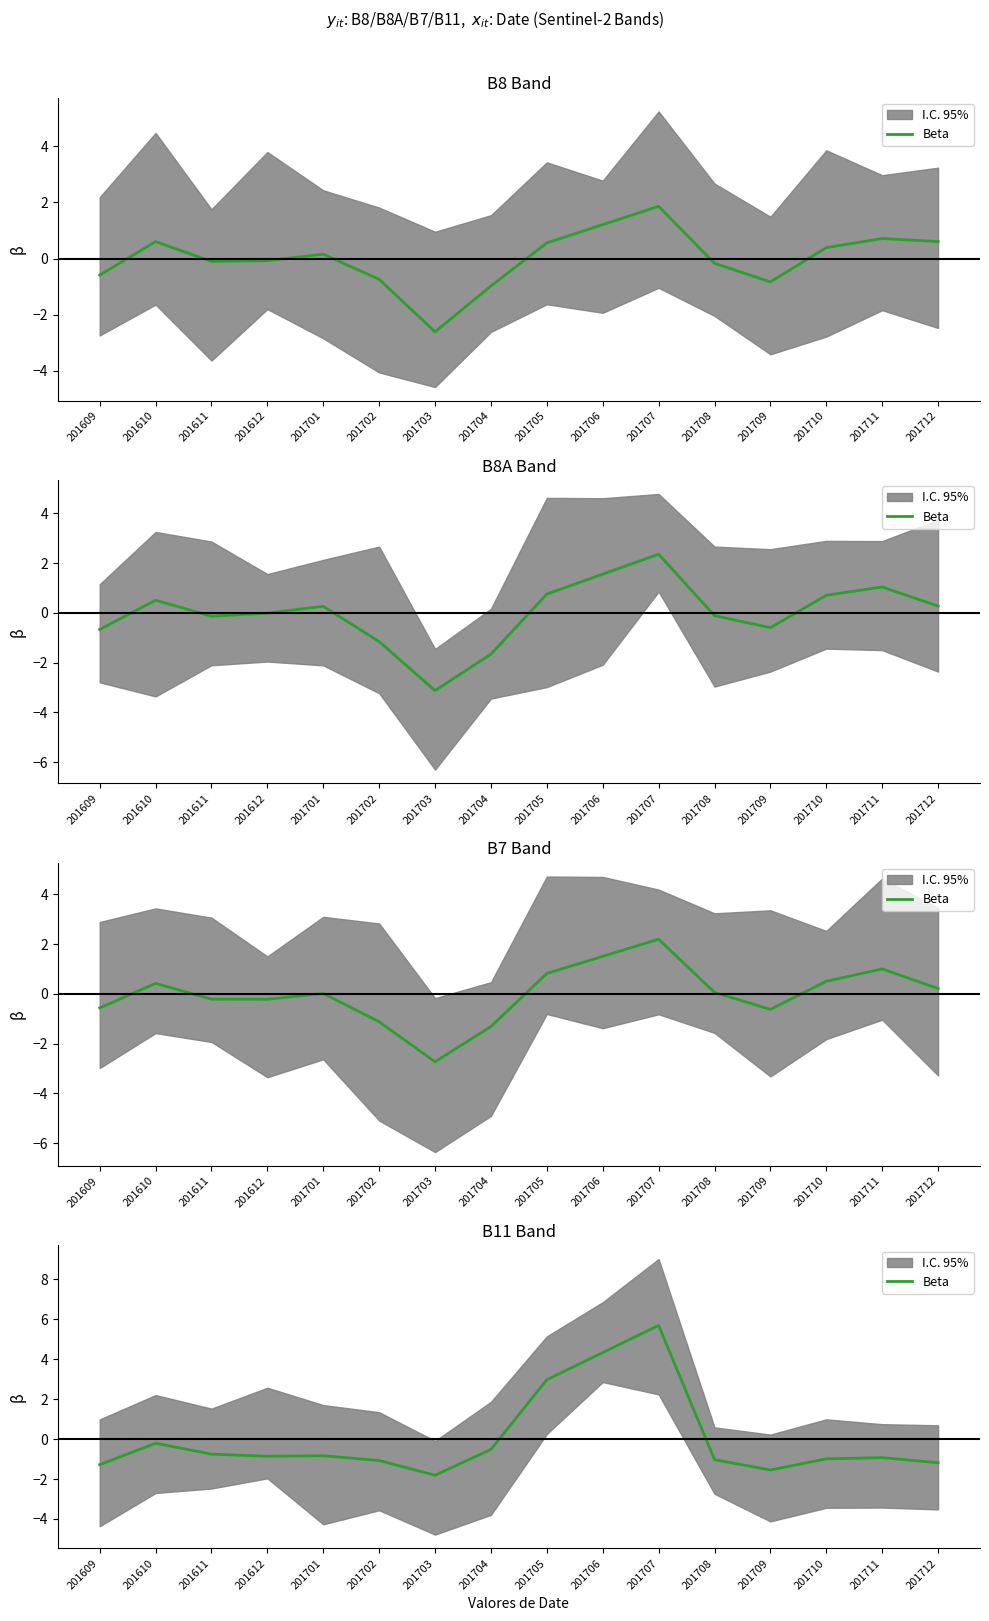

Count the number of values greater than 0.

3